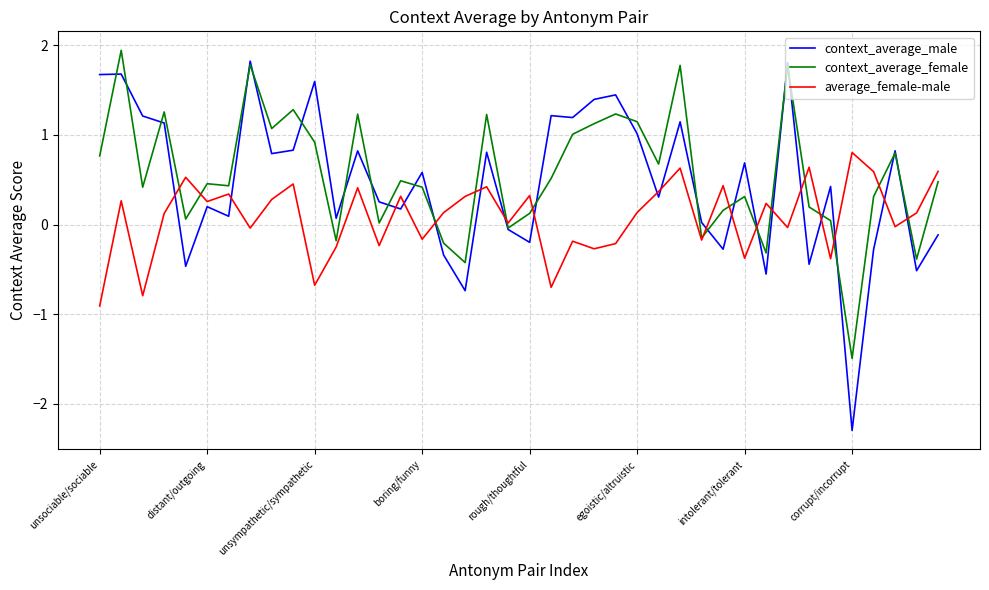

What is the greatest value displayed?

1.9